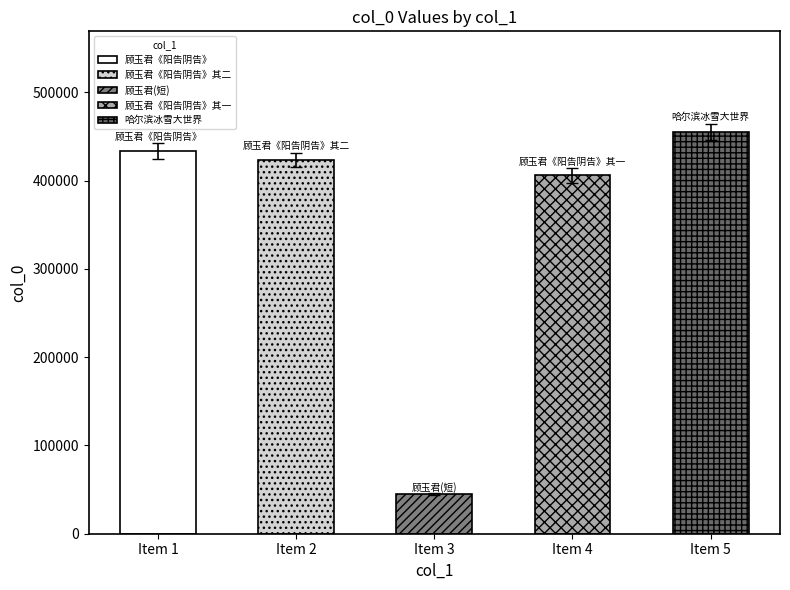

Reading left to right, extract all data points from this chart.

433651	423439	44707	406026	455363